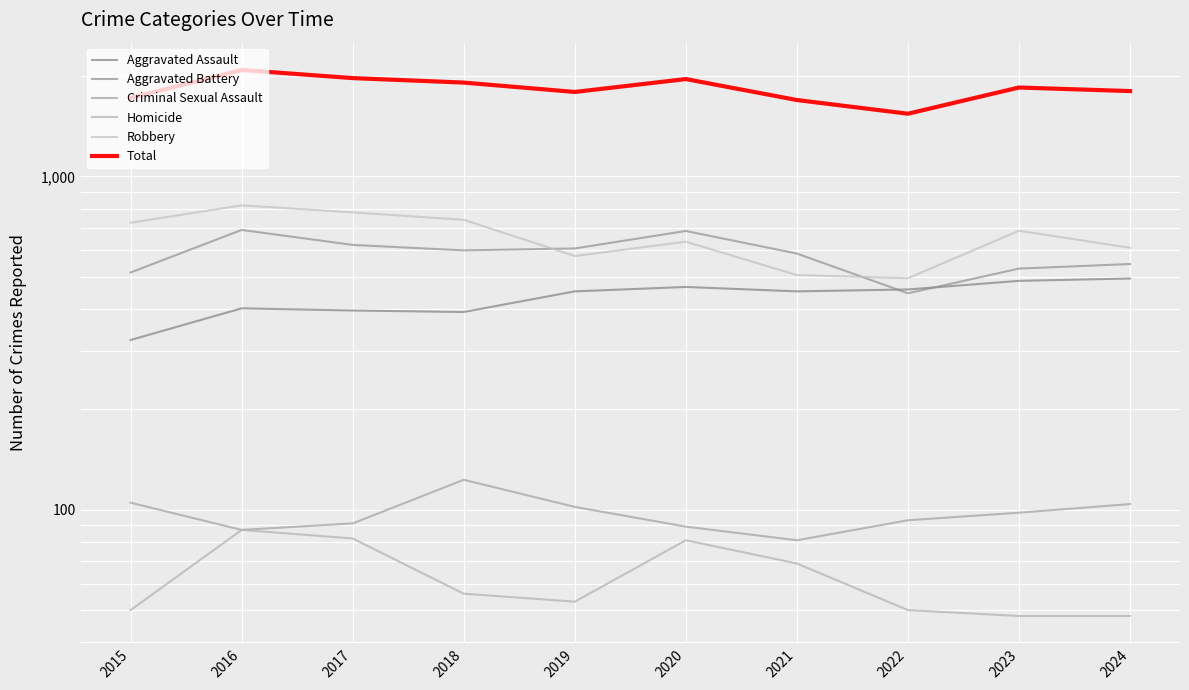

Is this an area chart (filled region under the line)?

No